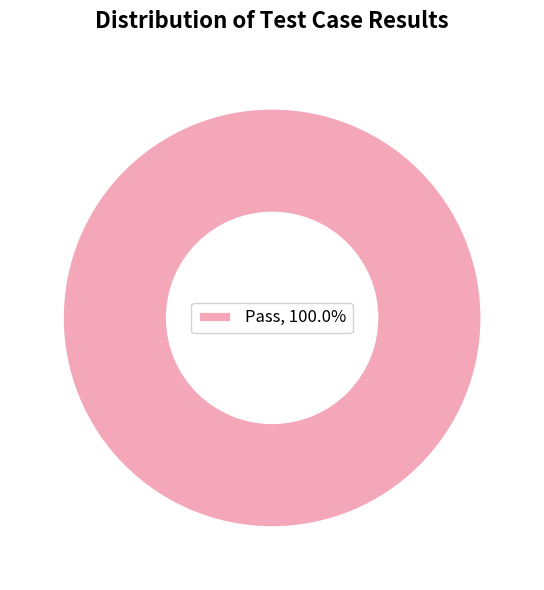

Does Pass, 100.0% represent more than half of the total?

Yes